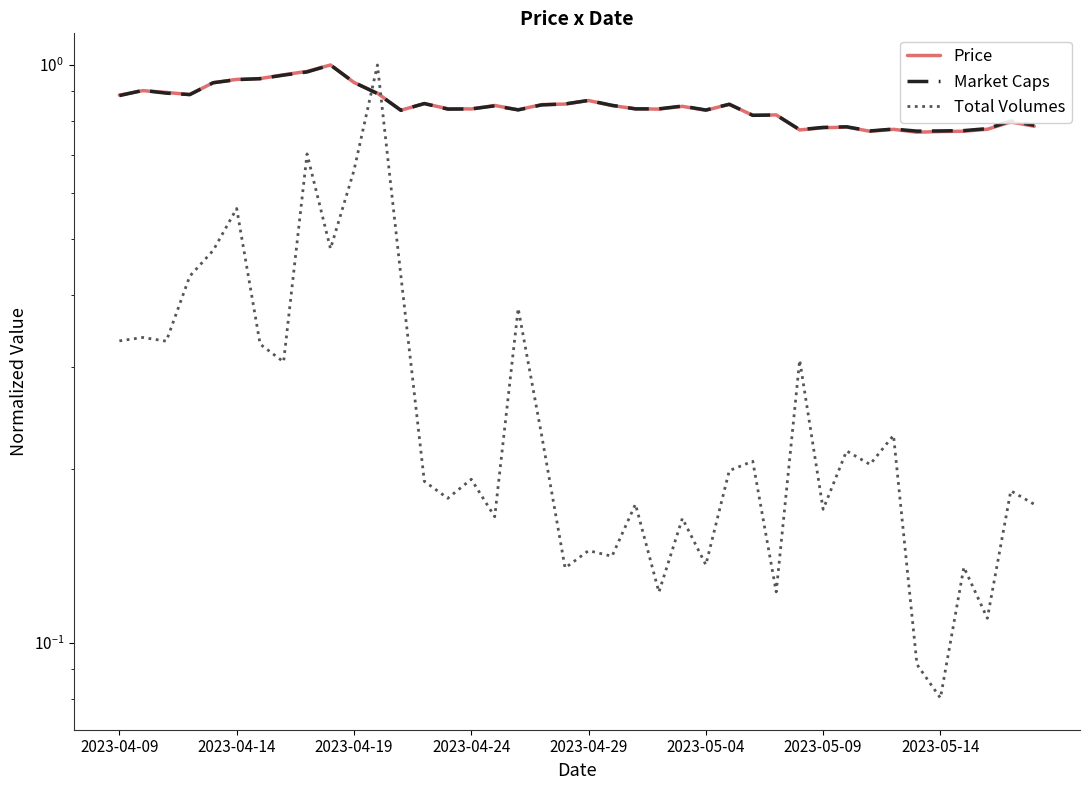

What is the maximum value shown in the chart?

1.0